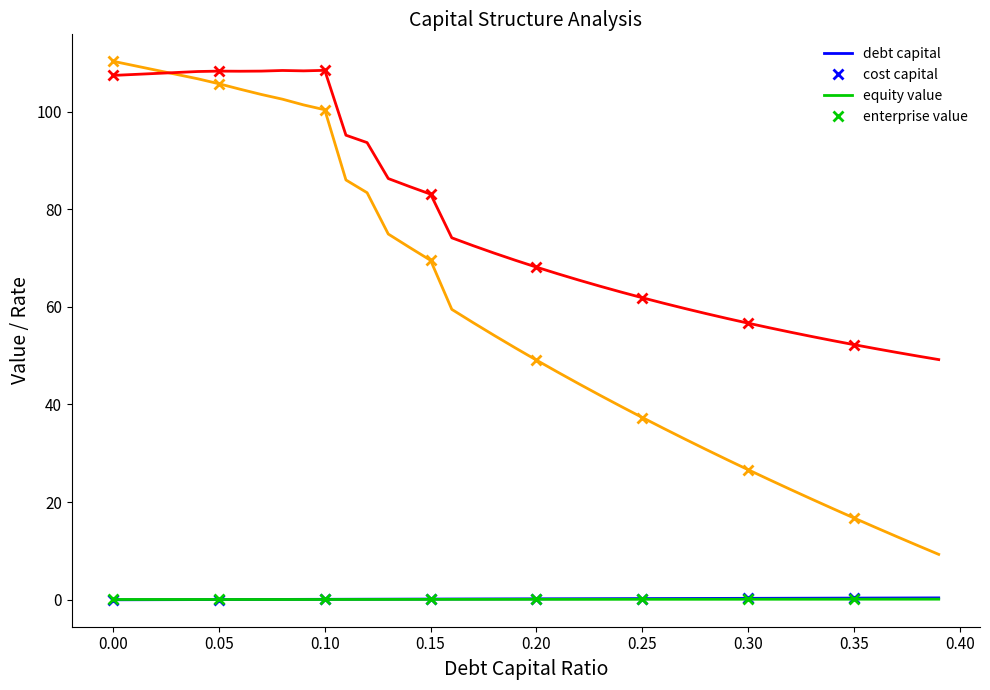

How many data points in enterprise value are less than 69?

20